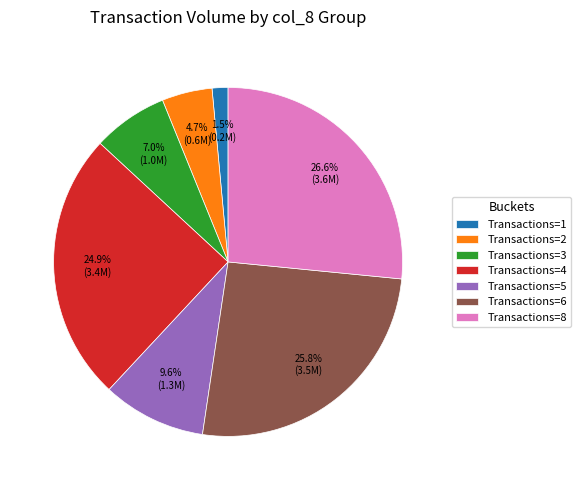

What is the total percentage of Transactions=4 and Transactions=3?

31.9%